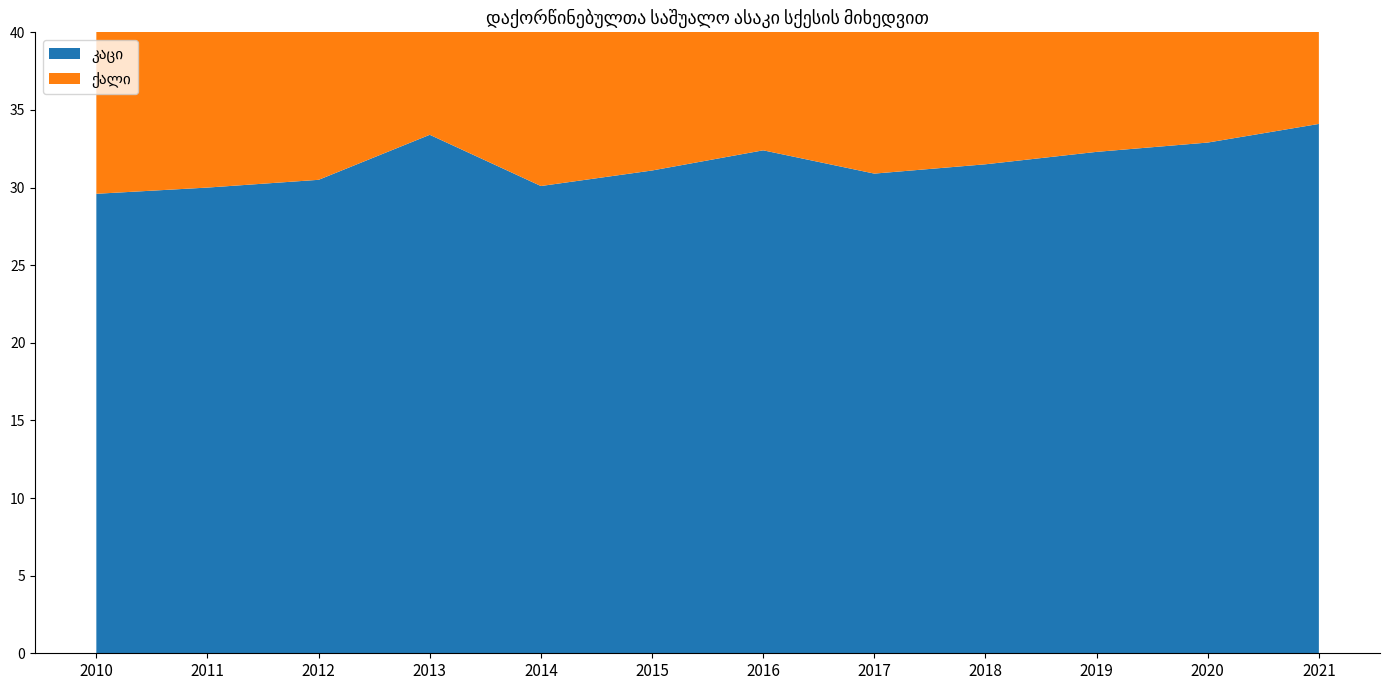

Reading left to right, list all the values displayed in this chart.

კაცი: 2010=29.6	2011=30.0	2012=30.5	2013=33.4	2014=30.1	2015=31.1	2016=32.4	2017=30.9	2018=31.5	2019=32.3	2020=32.9	2021=34.1
ქალი: 2010=25.9	2011=25.8	2012=26.7	2013=29.3	2014=27.1	2015=27.9	2016=29.5	2017=28.2	2018=28.8	2019=30.0	2020=30.1	2021=31.8